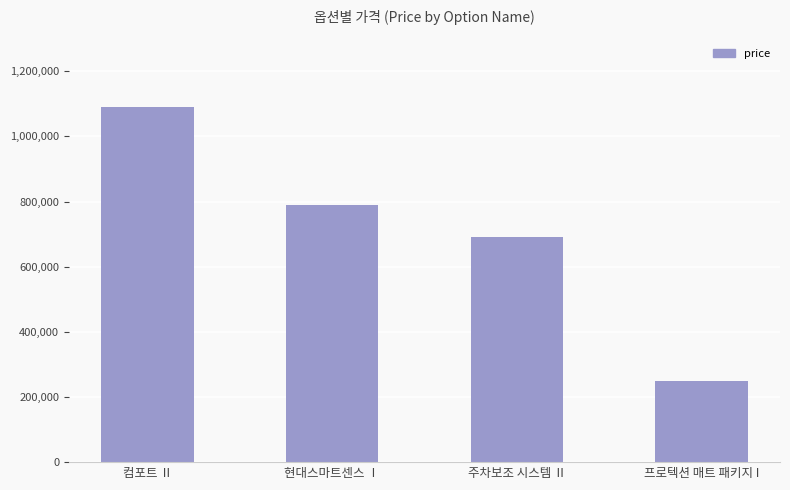

Count the values in the range 690000 to 1090000.

3